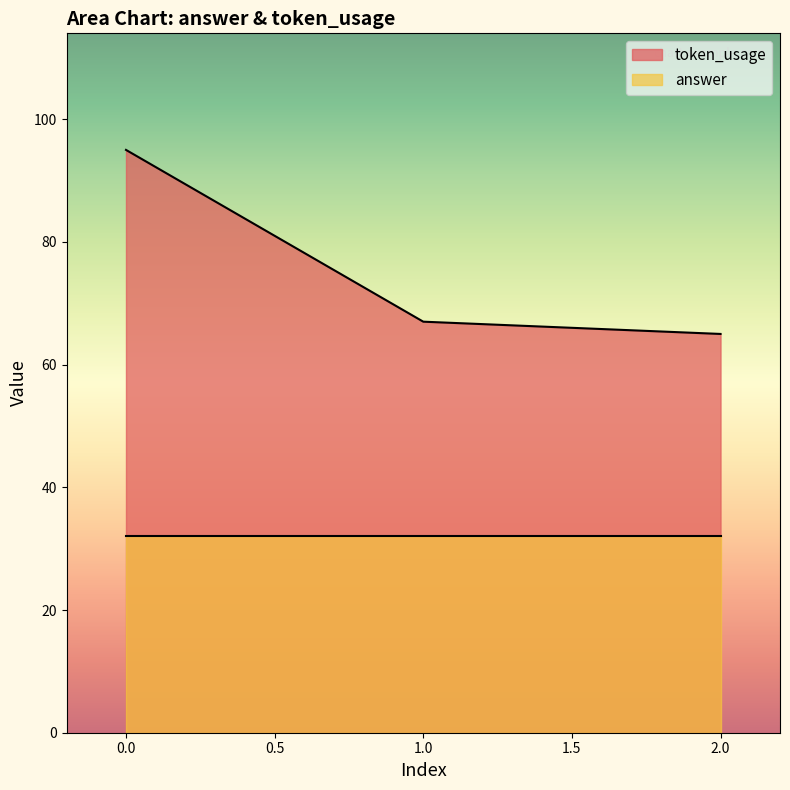

Does the chart have visible grid lines?

No